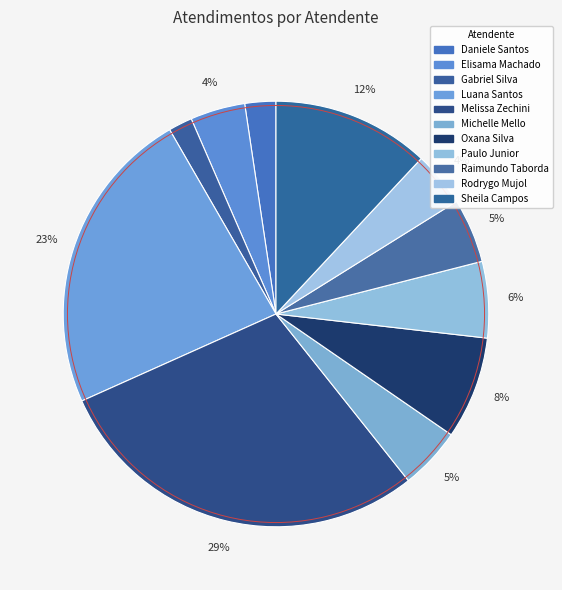

To the nearest percent, what is the average slice percentage?

9%